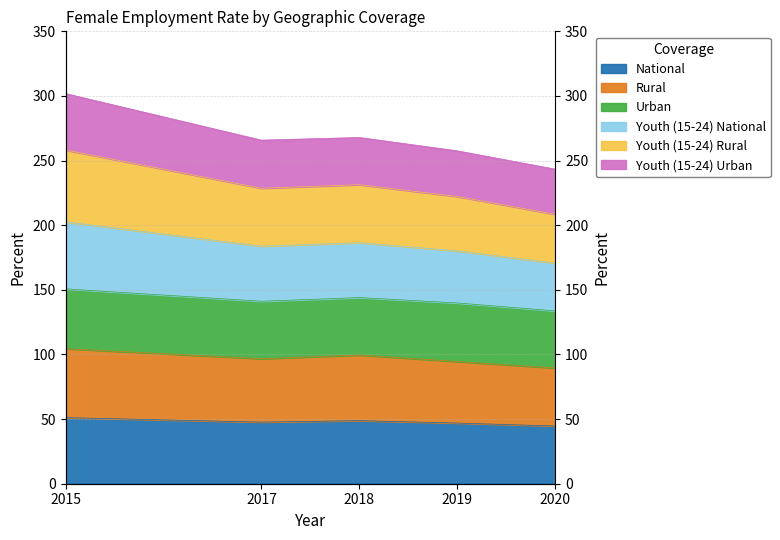

True or false: Youth (15-24) Rural has more than 2 interior local peaks.

False